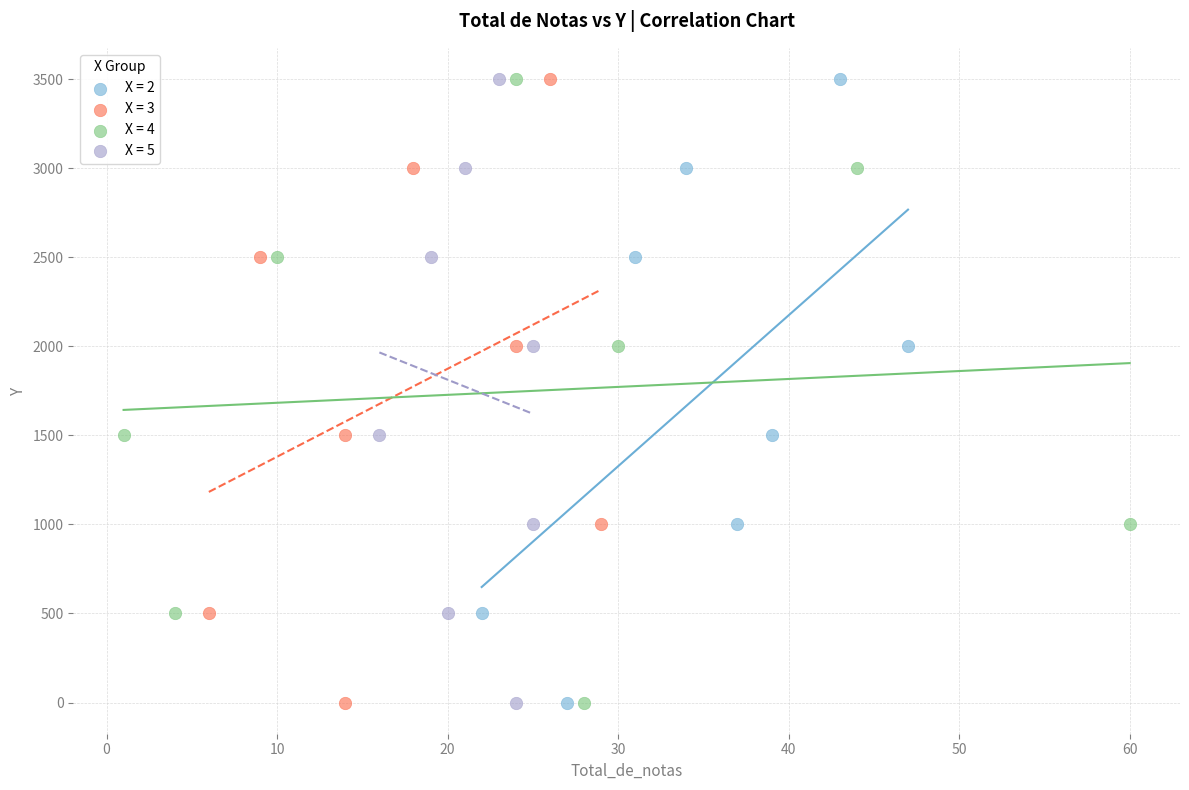

What are all the series names shown in the legend?

X = 2, X = 3, X = 4, X = 5